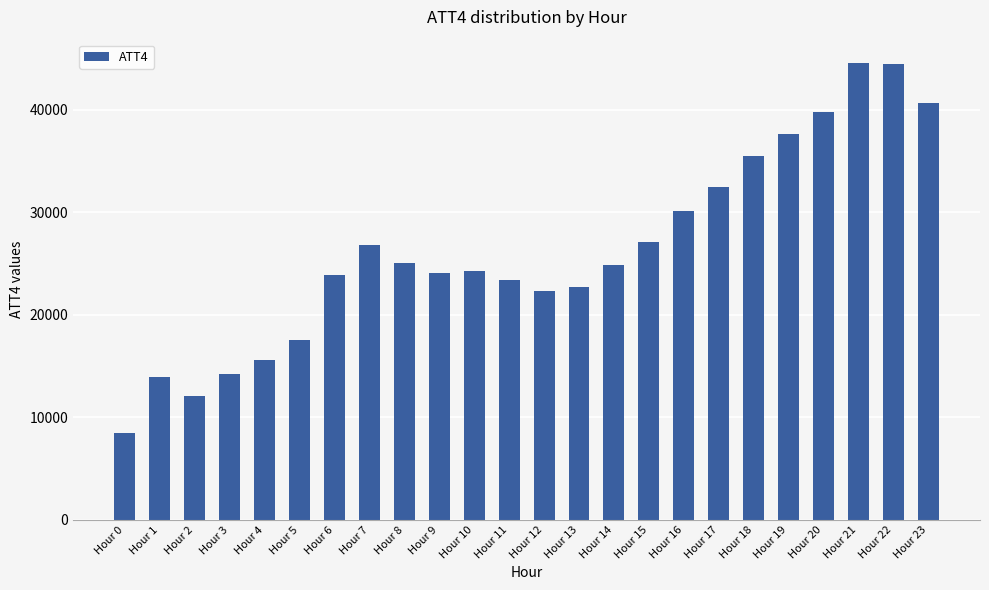

Where is the data nearest to the value 26550?

Hour 7